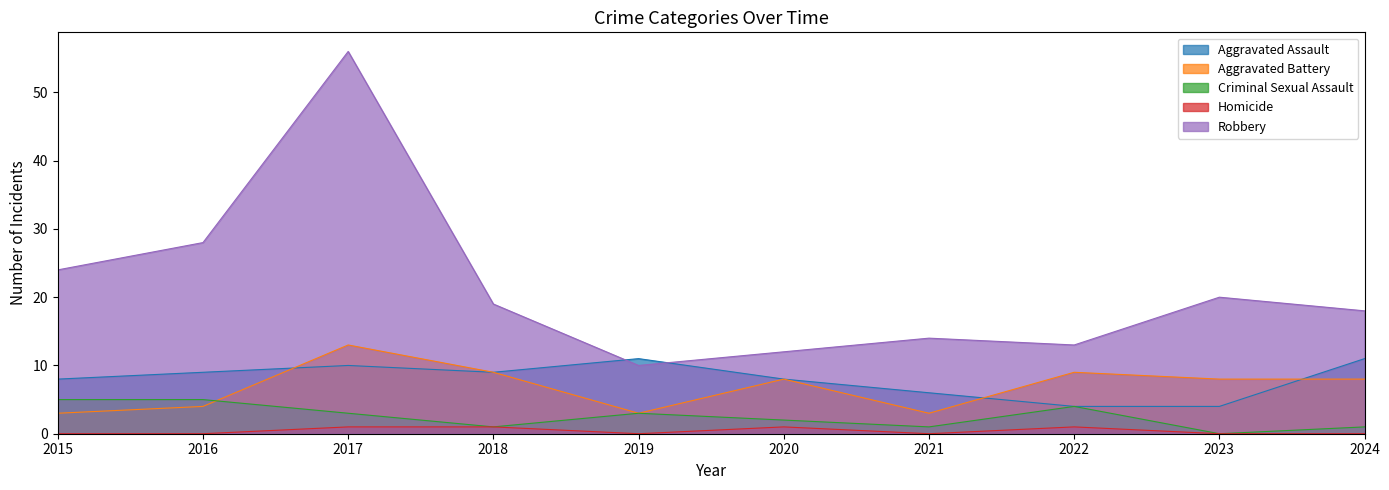

How many lines are shown in the chart?

5